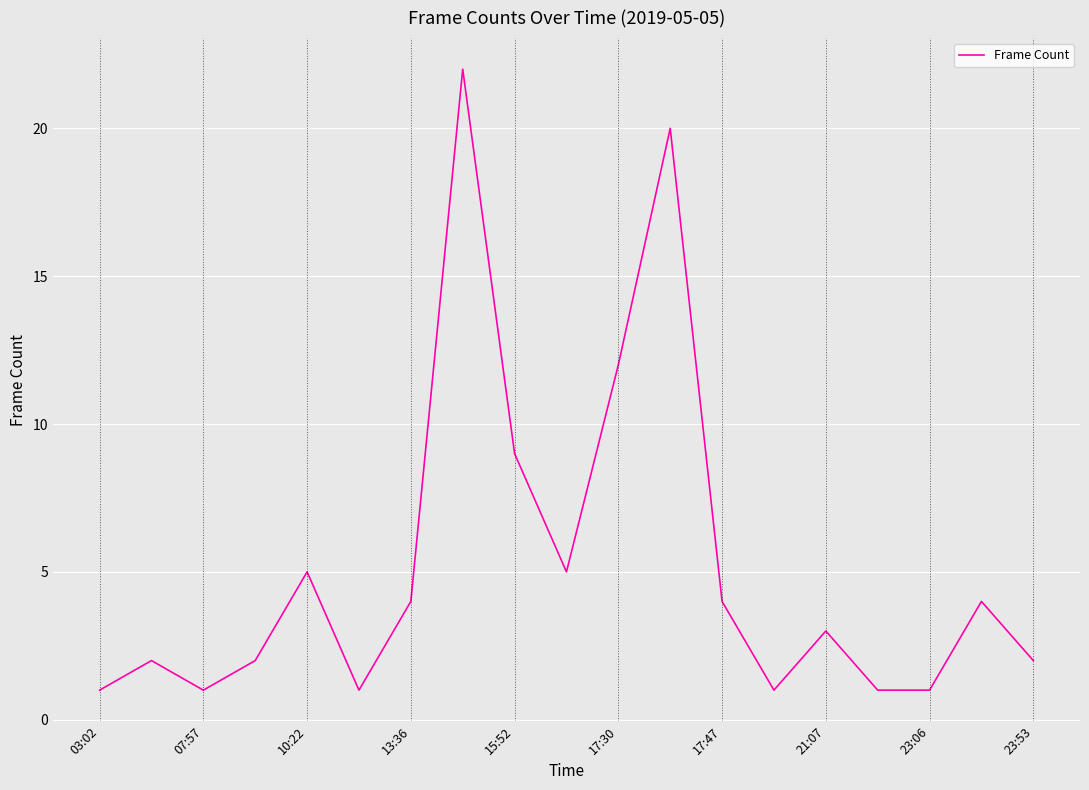

True or false: there are more than 1 points higher than both neighbors.

True